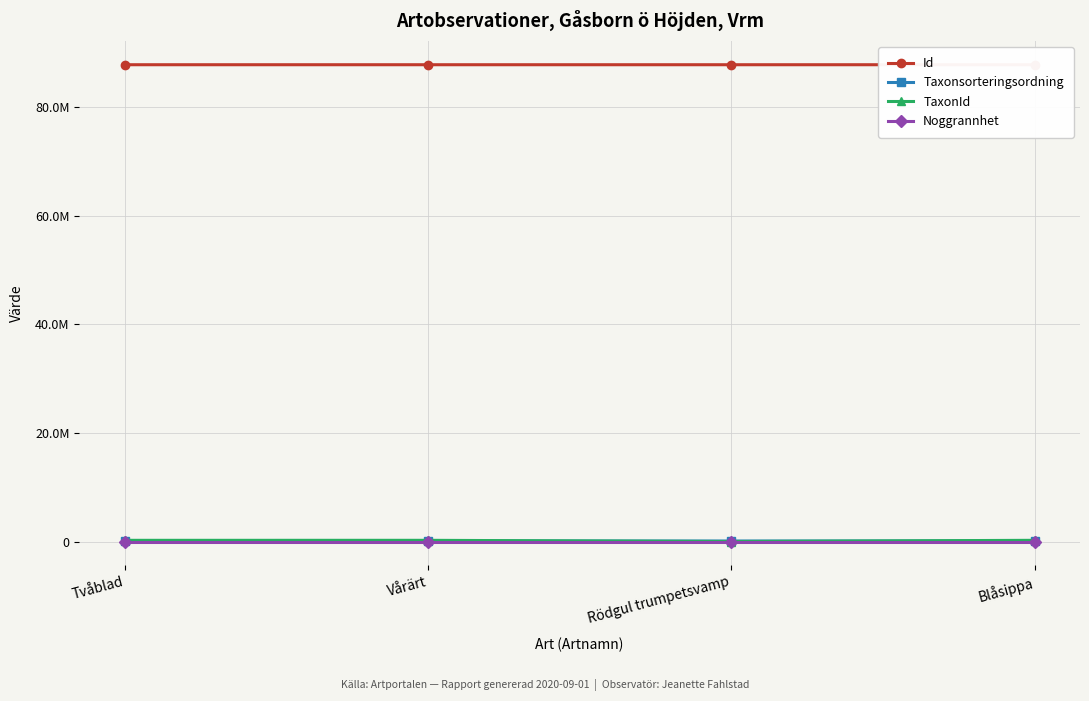

Reading left to right, what are all the values shown in this chart?

Id: Tvåblad=87776287	Vårärt=87775975	Rödgul trumpetsvamp=87776255	Blåsippa=87776242
Taxonsorteringsordning: Tvåblad=96356	Vårärt=99398	Rödgul trumpetsvamp=89170	Blåsippa=98520
TaxonId: Tvåblad=219847	Vårärt=221235	Rödgul trumpetsvamp=3215	Blåsippa=222498
Noggrannhet: Tvåblad=25	Vårärt=25	Rödgul trumpetsvamp=25	Blåsippa=25